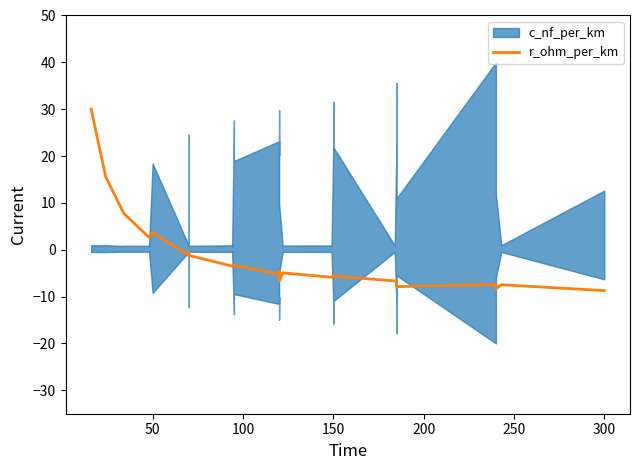

How many lines are shown in the chart?

1